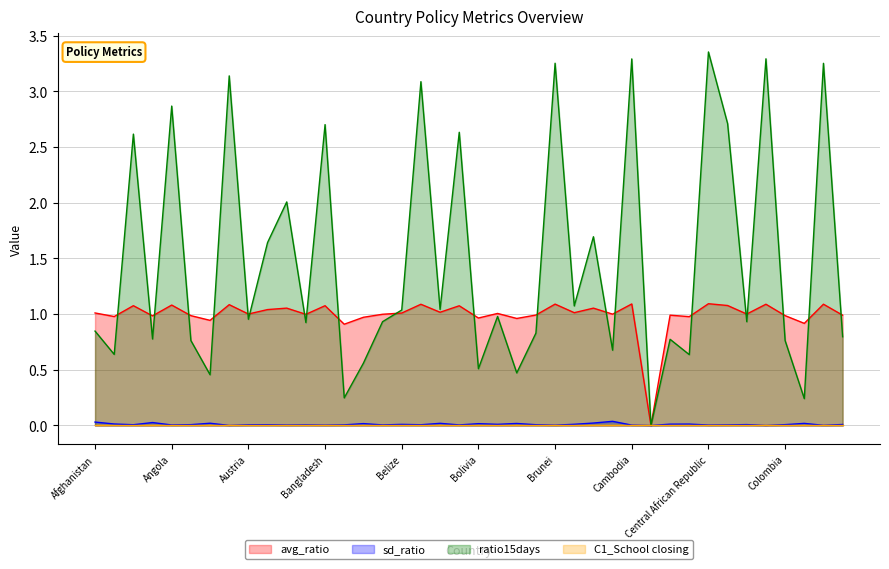

Which has a higher value, Cape Verde or Afghanistan?

Afghanistan